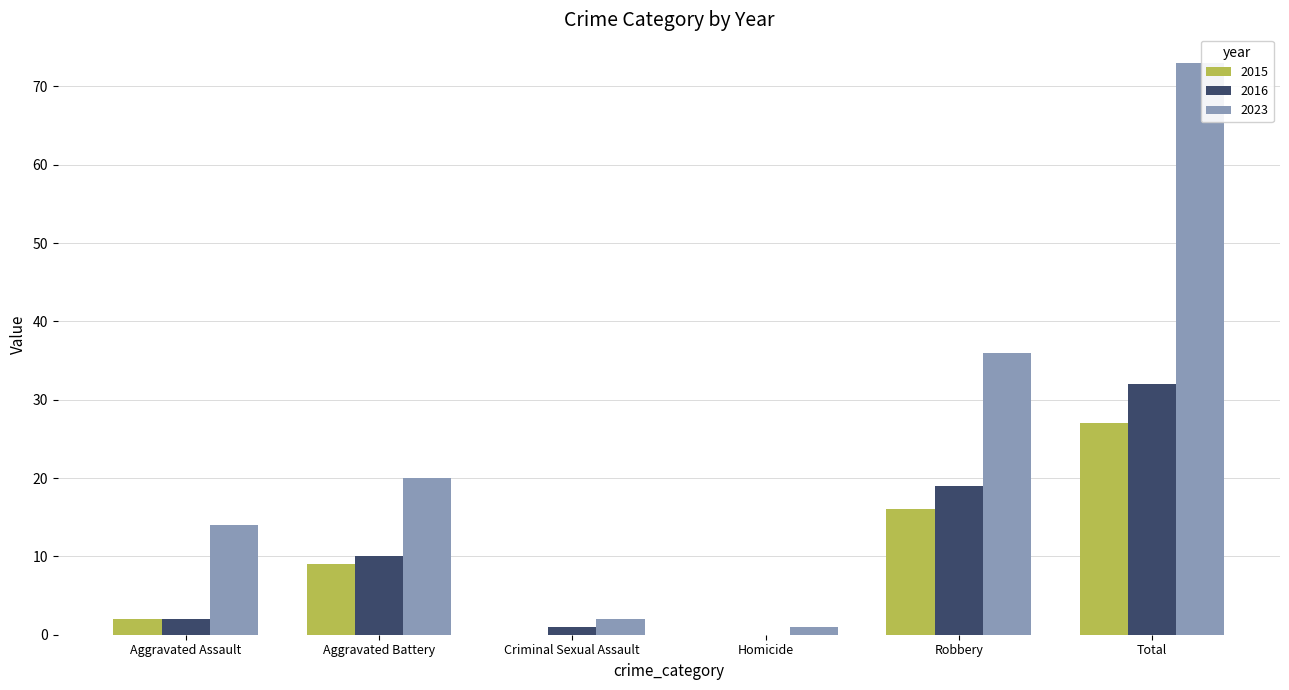

Reading right to left, transcribe all the data shown in this chart.

2015: Total=27	Robbery=16	Homicide=0	Criminal Sexual Assault=0	Aggravated Battery=9	Aggravated Assault=2
2016: Total=32	Robbery=19	Homicide=0	Criminal Sexual Assault=1	Aggravated Battery=10	Aggravated Assault=2
2023: Total=73	Robbery=36	Homicide=1	Criminal Sexual Assault=2	Aggravated Battery=20	Aggravated Assault=14